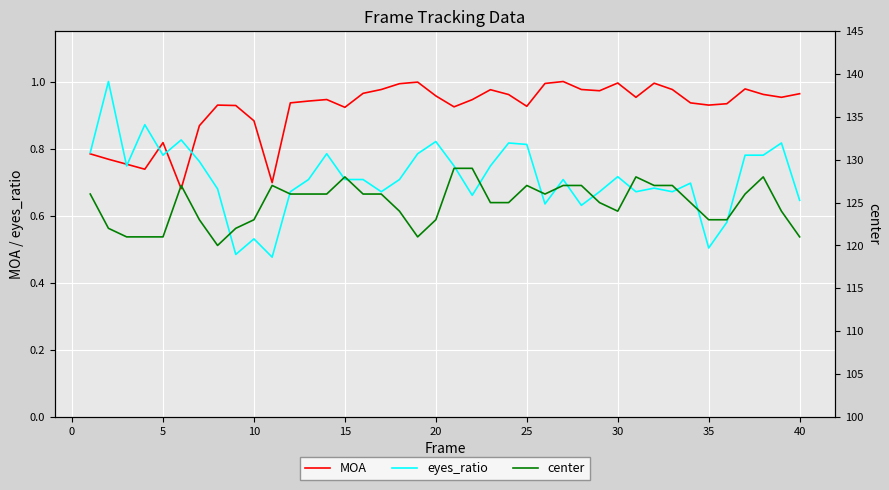

Is it true that eyes_ratio equals 0.4 at 15?

False